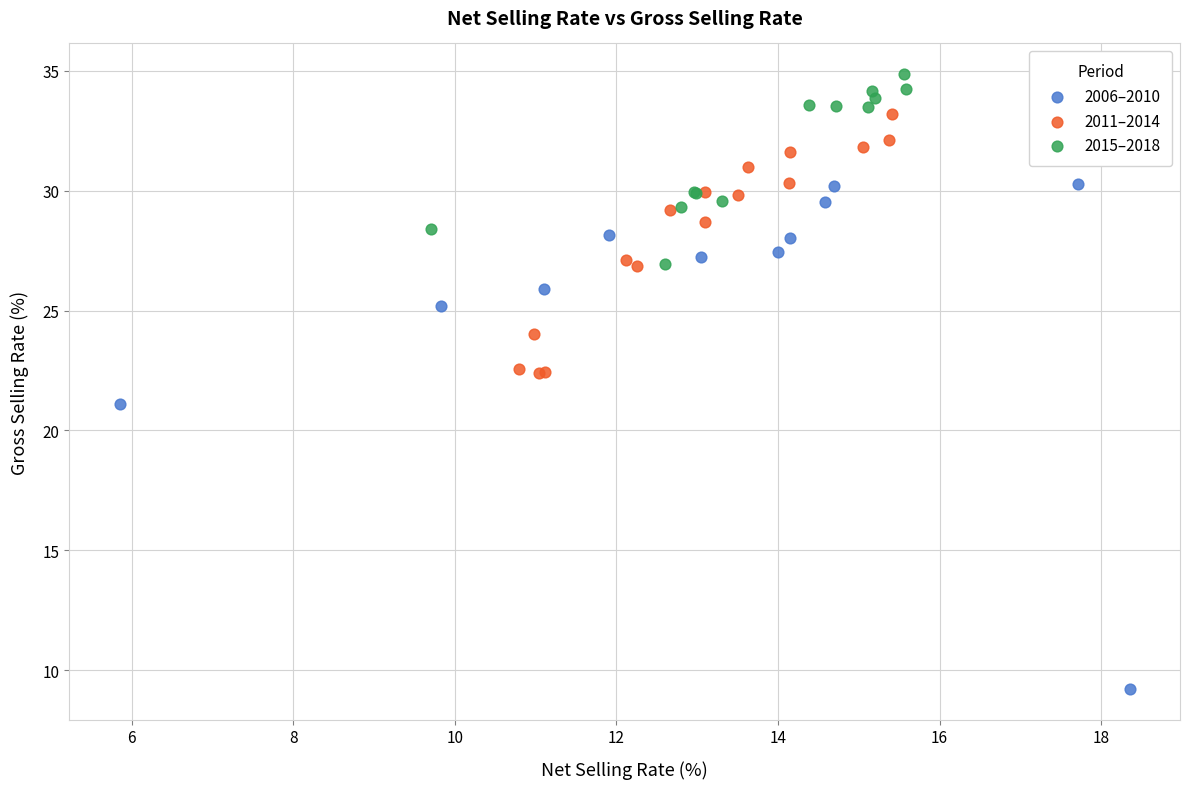

Which series has the largest Y range (max minus min)?

2006–2010